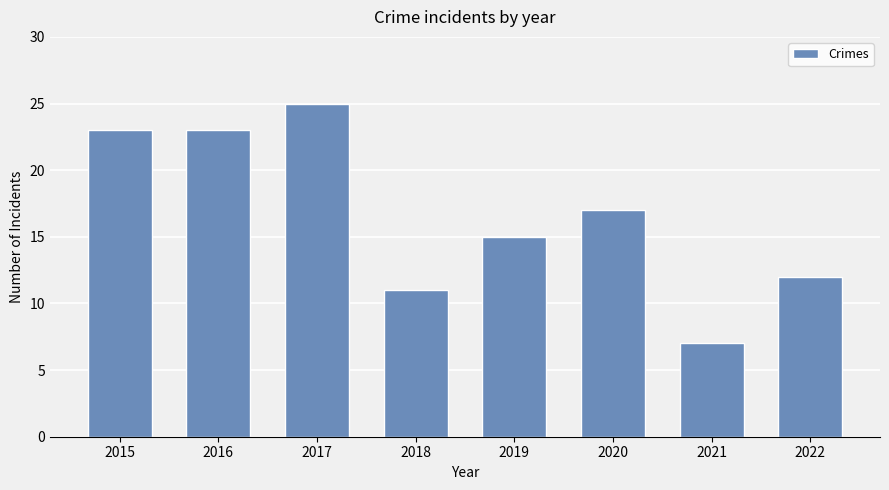

Reading left to right, list all the values displayed in this chart.

2015=23	2016=23	2017=25	2018=11	2019=15	2020=17	2021=7	2022=12